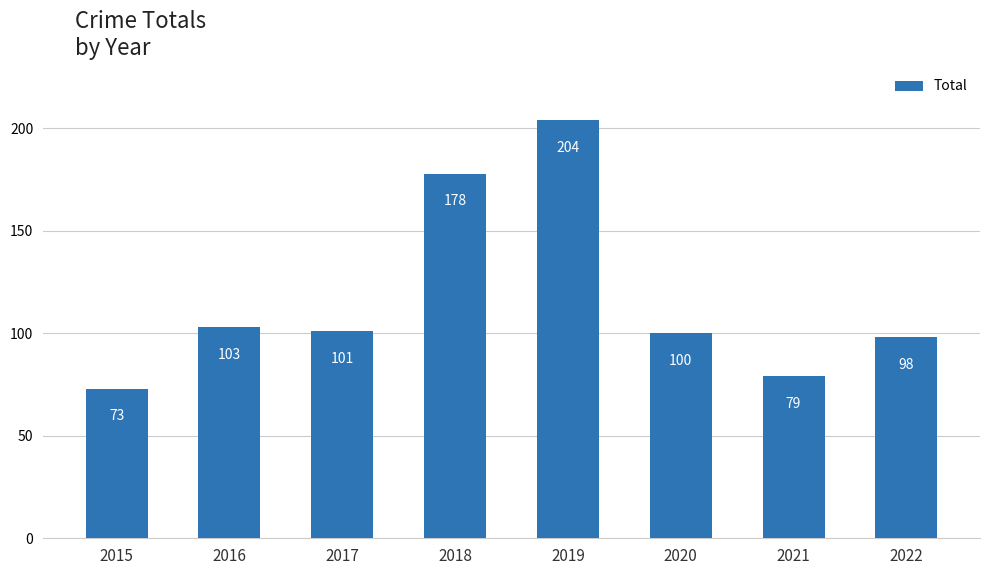

Between 2022 and 2021, which is larger?

2022